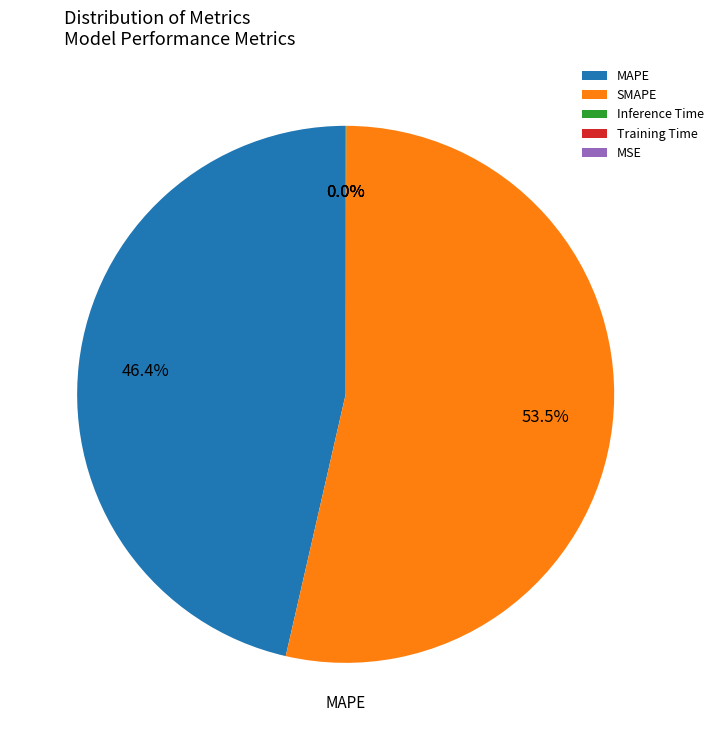

To the nearest percent, what is the average slice percentage?

20%